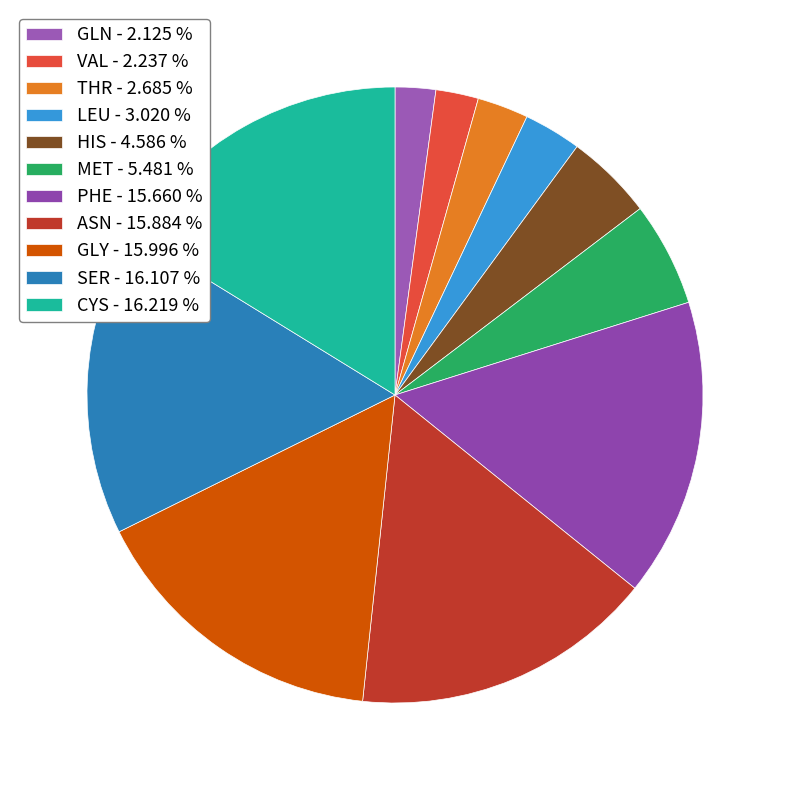

What is the ratio of the value at THR to the value at GLY?

0.2